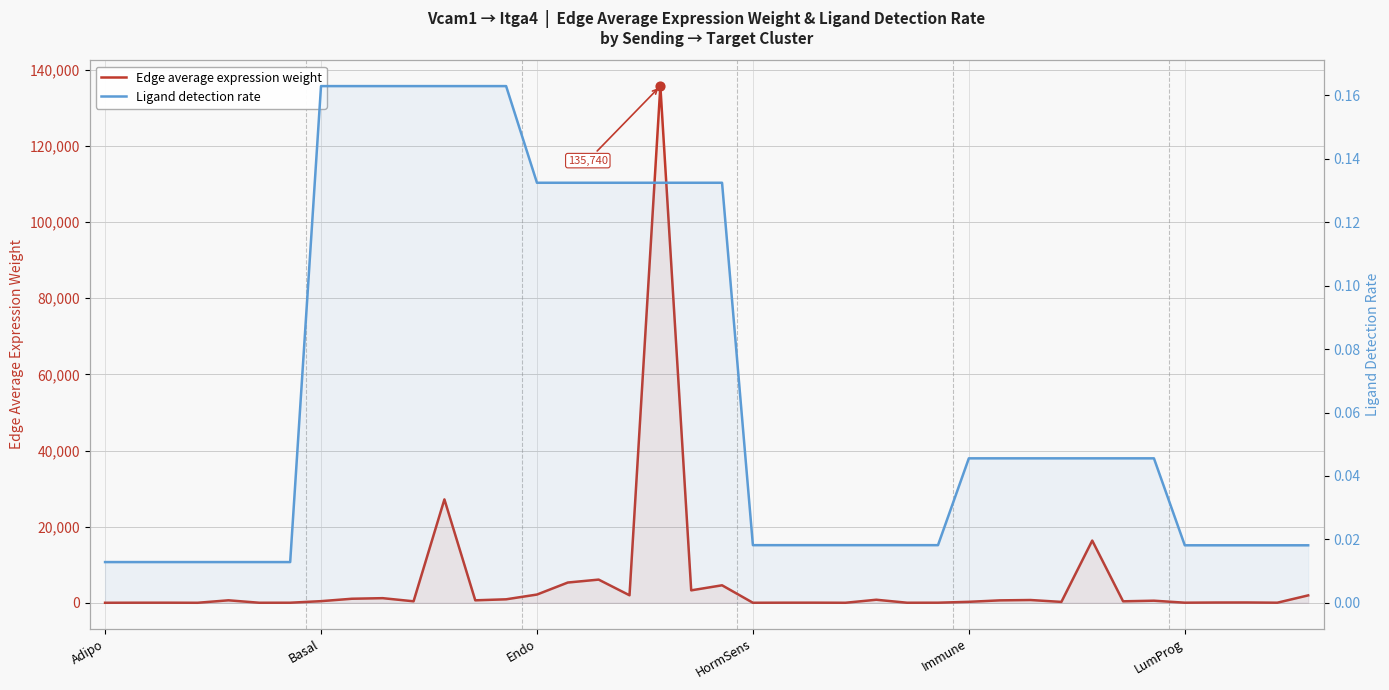

Which series contains the lowest Y value?

Ligand detection rate